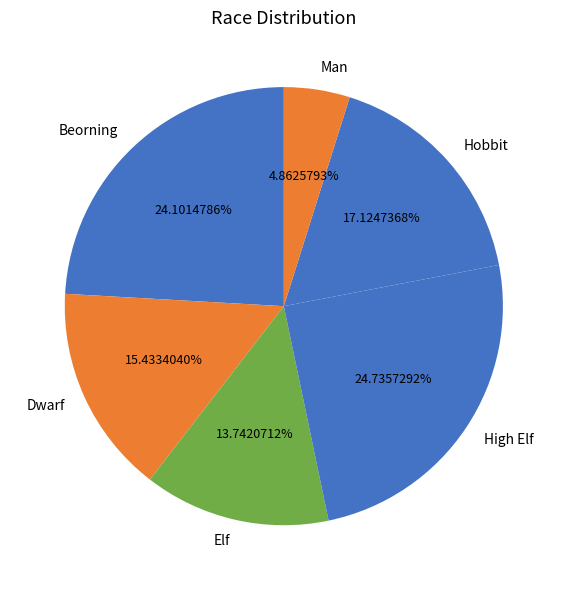

How much of the chart is everything except Dwarf?

84.6%